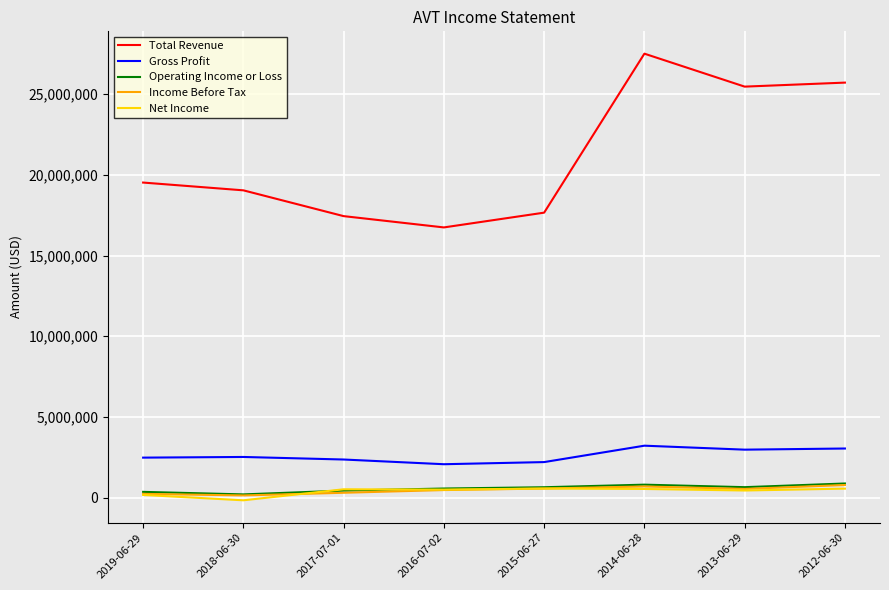

At which label is Total Revenue closest to 22120150?

2019-06-29